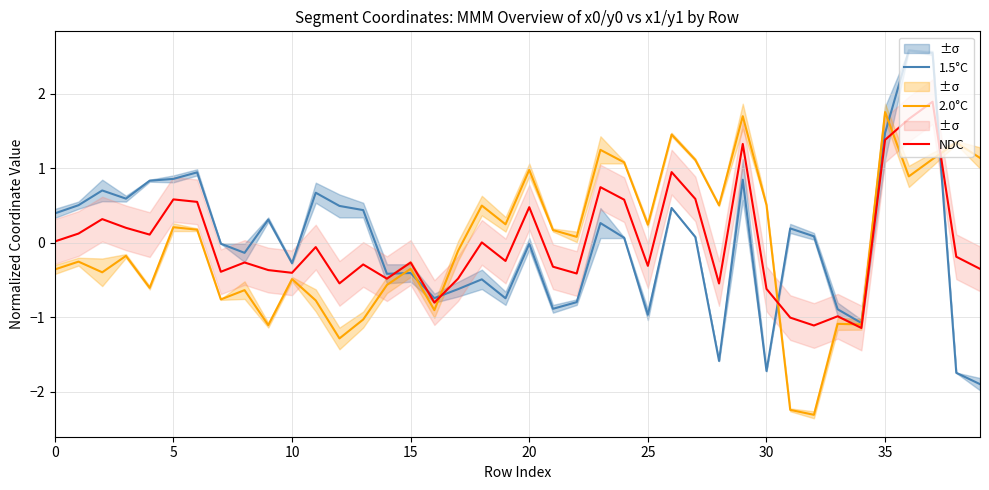

At which label is NDC closest to 0?

18